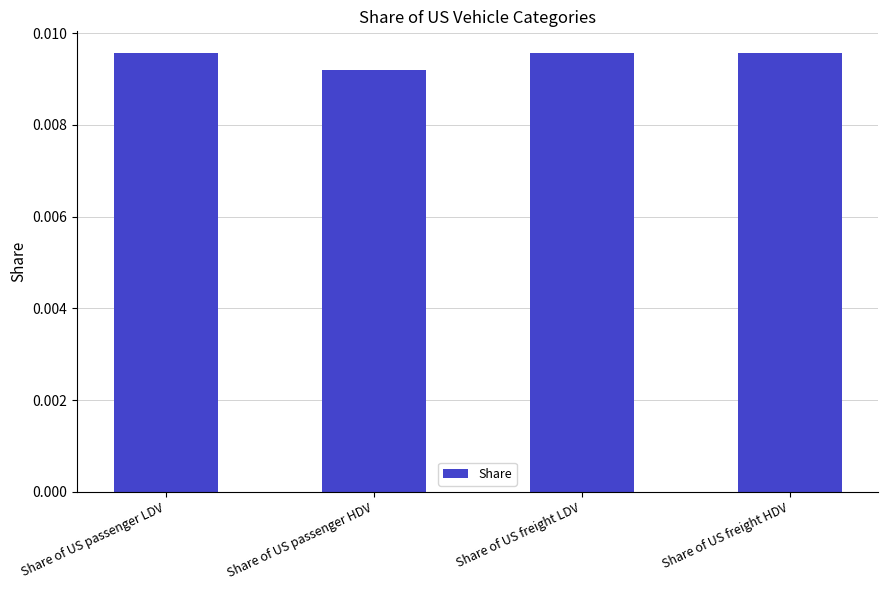

At which category does the chart reach its minimum across all series?

Share of US passenger HDV